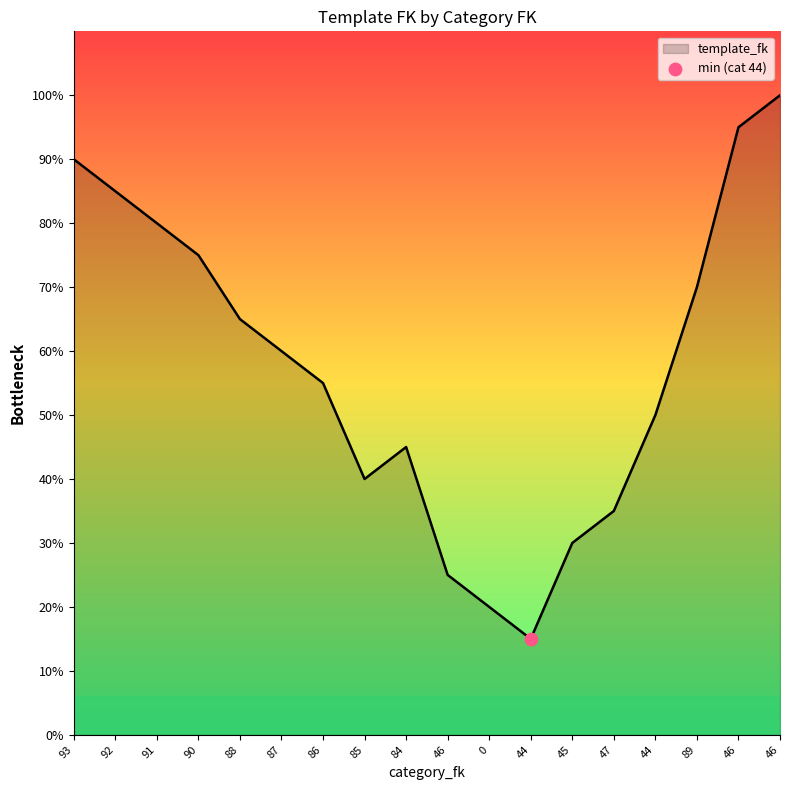

What is the change in value from 86 to 84?

-2